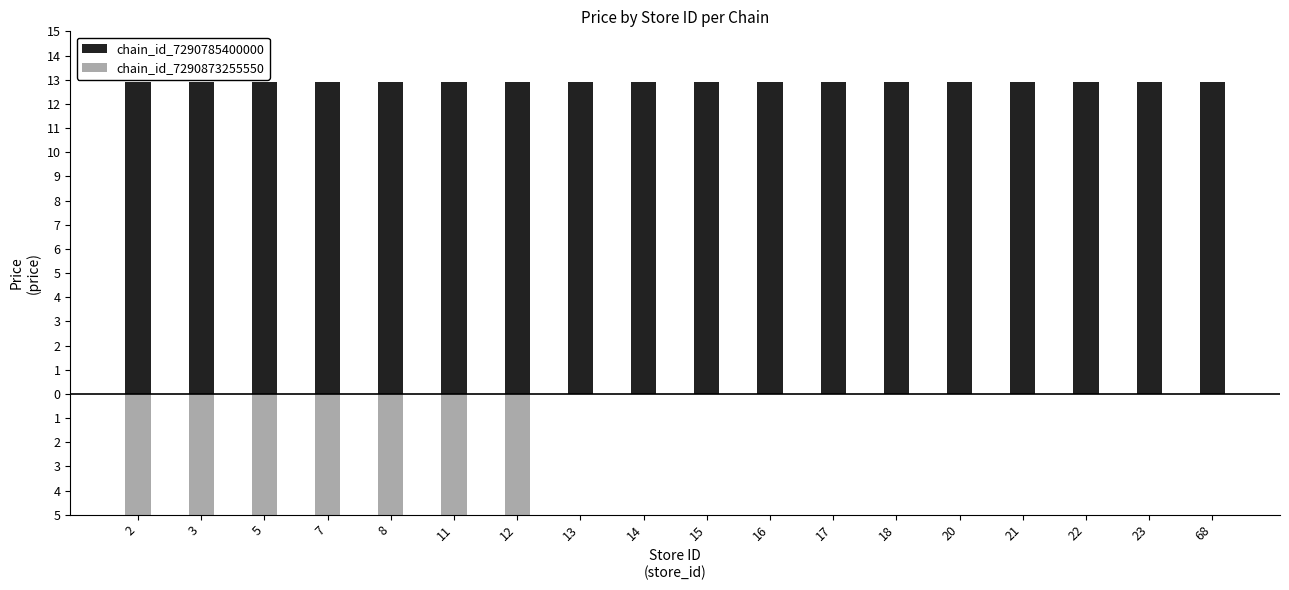

How many bars are there in each group?

2